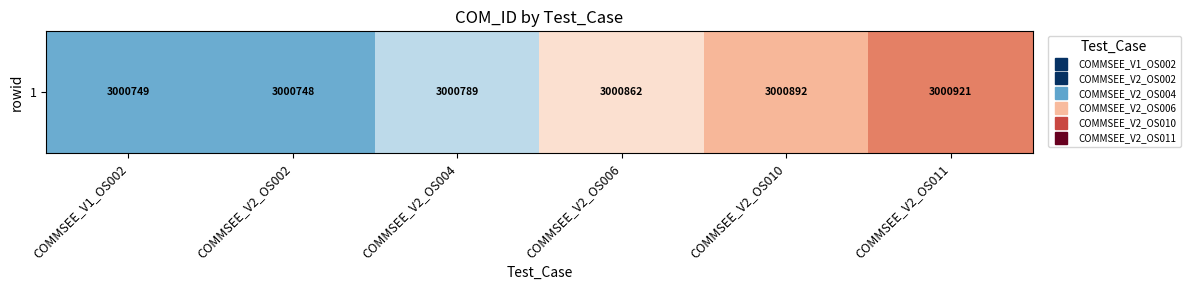

Reading left to right, extract all data points from this chart.

3000749	3000748	3000789	3000862	3000892	3000921